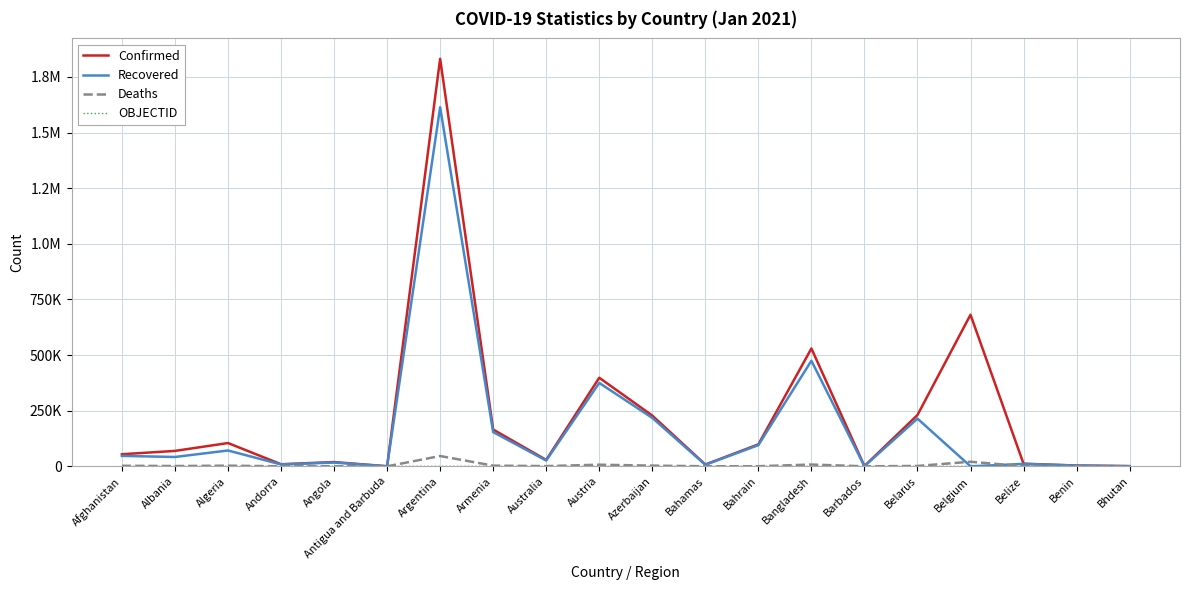

At which category does Confirmed reach its first local valley?

Andorra